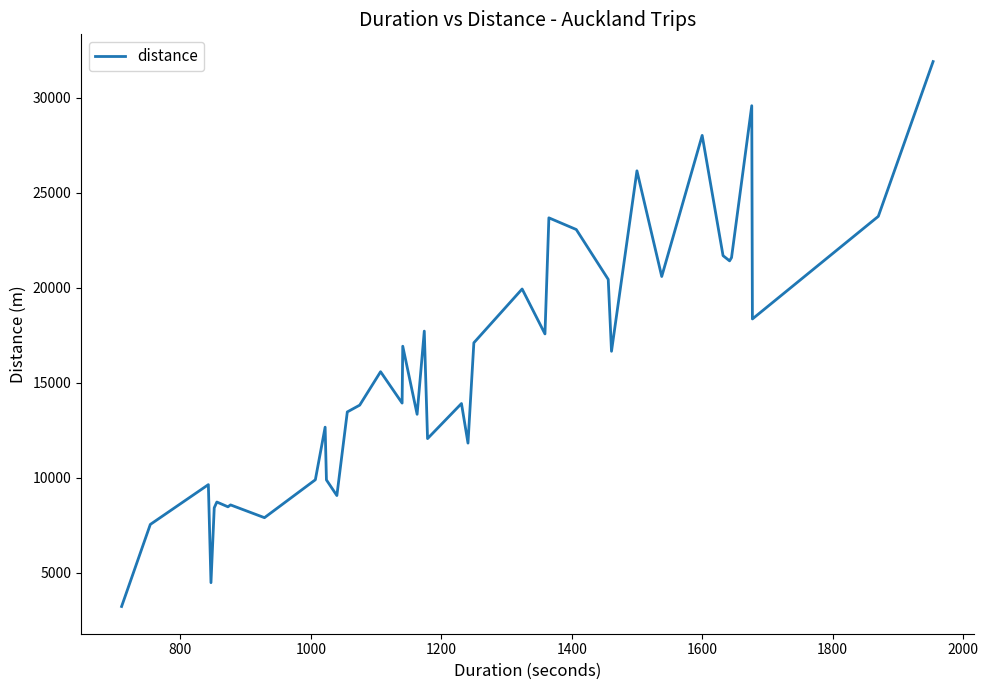

What is the difference between the maximum and minimum values?

28675